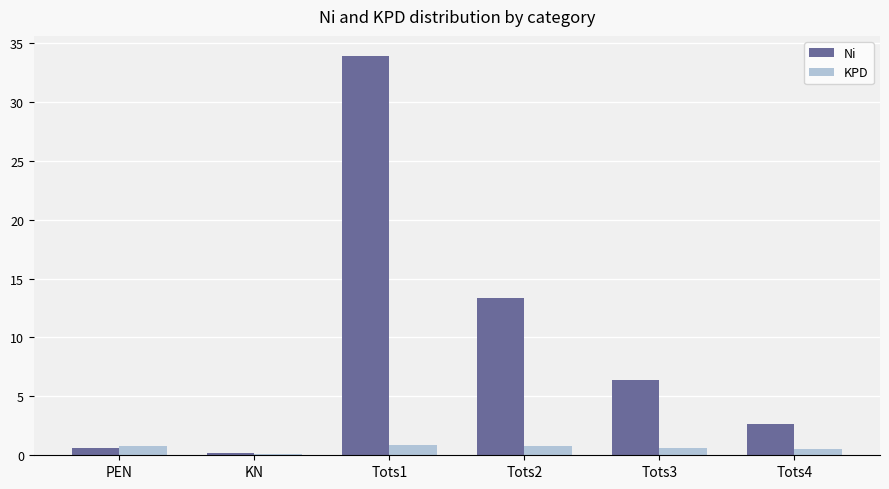

Count the number of data series in this chart.

2